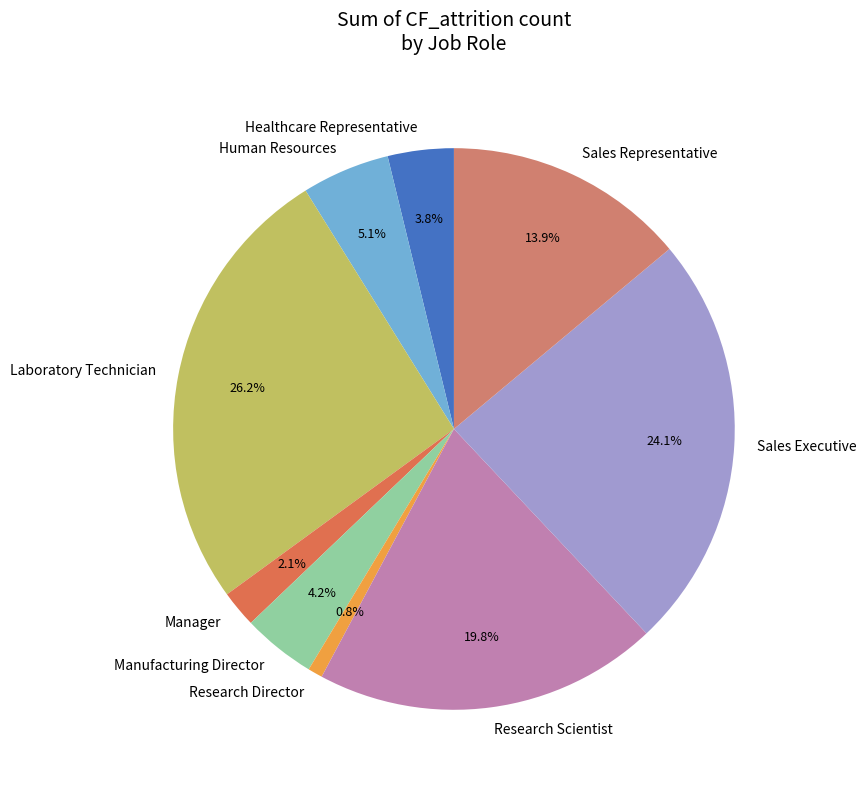

Which has a higher value, Manager or Human Resources?

Human Resources